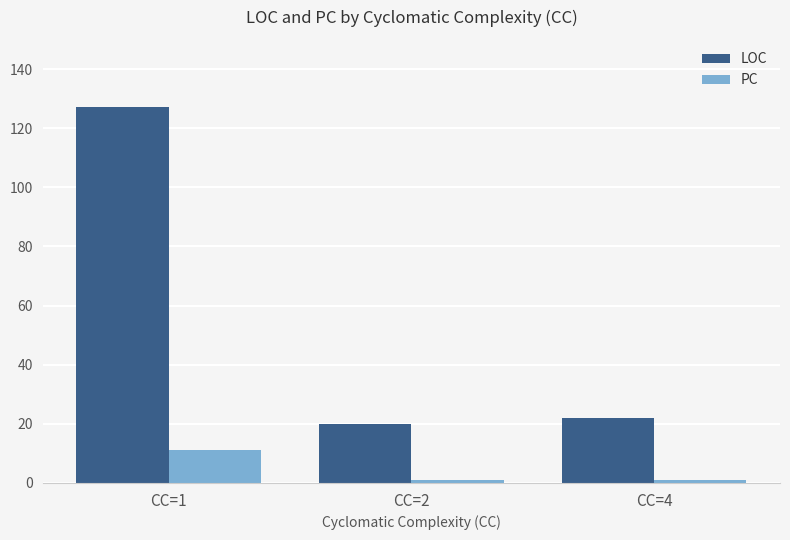

Reading left to right, extract all data points from this chart.

LOC: 127	20	22
PC: 11	1	1